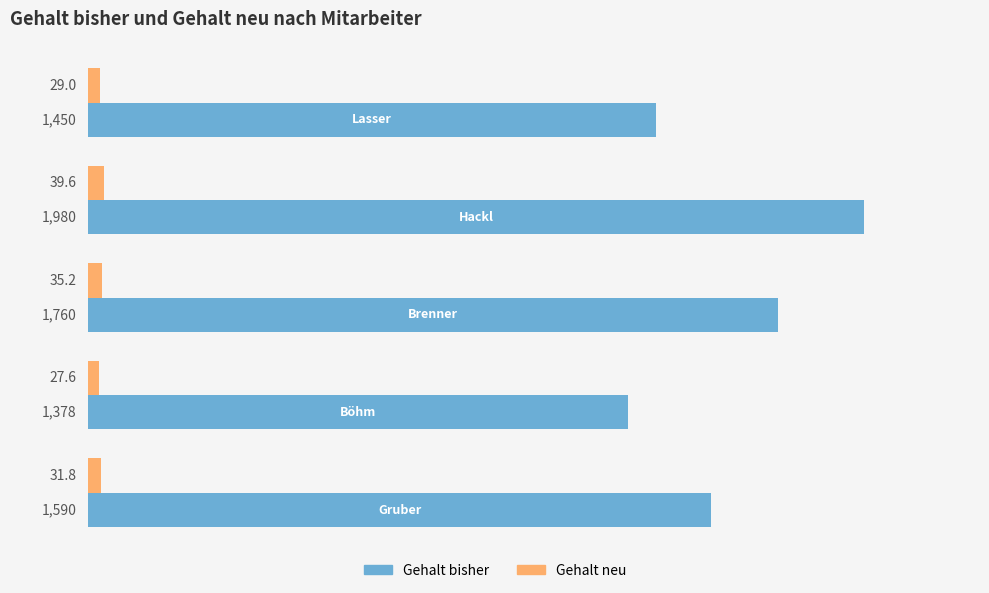

How many data points in Gehalt neu are above 31?

3